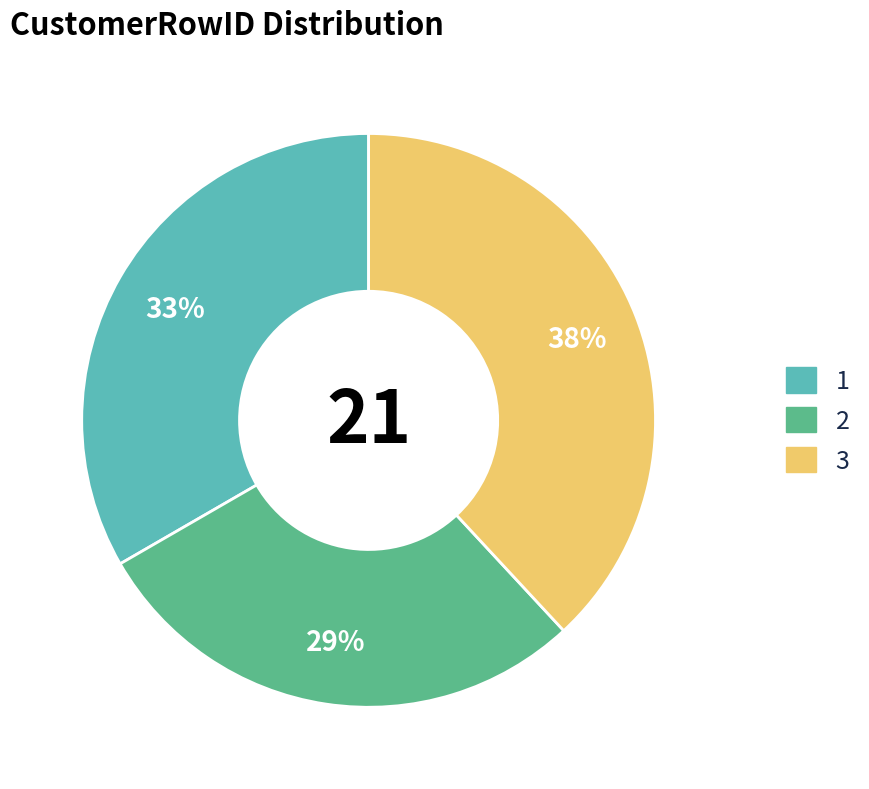

True or false: 3 accounts for 48% of the total.

False